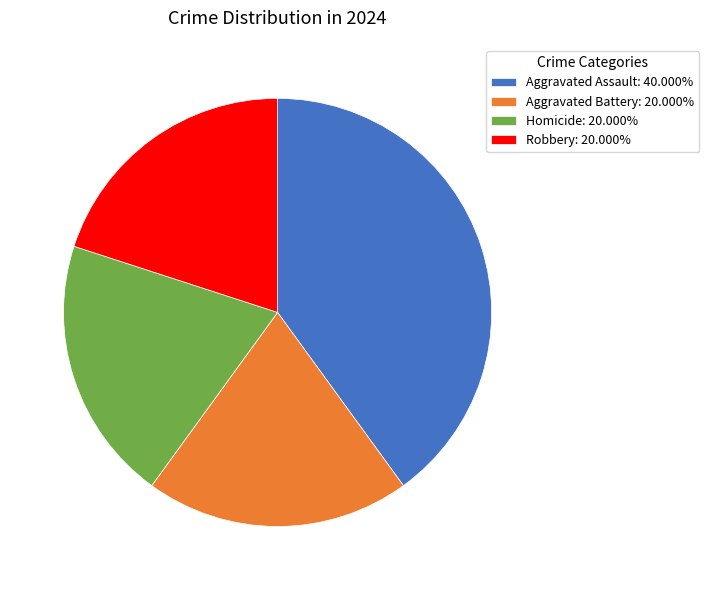

How many segments does this pie chart have?

4